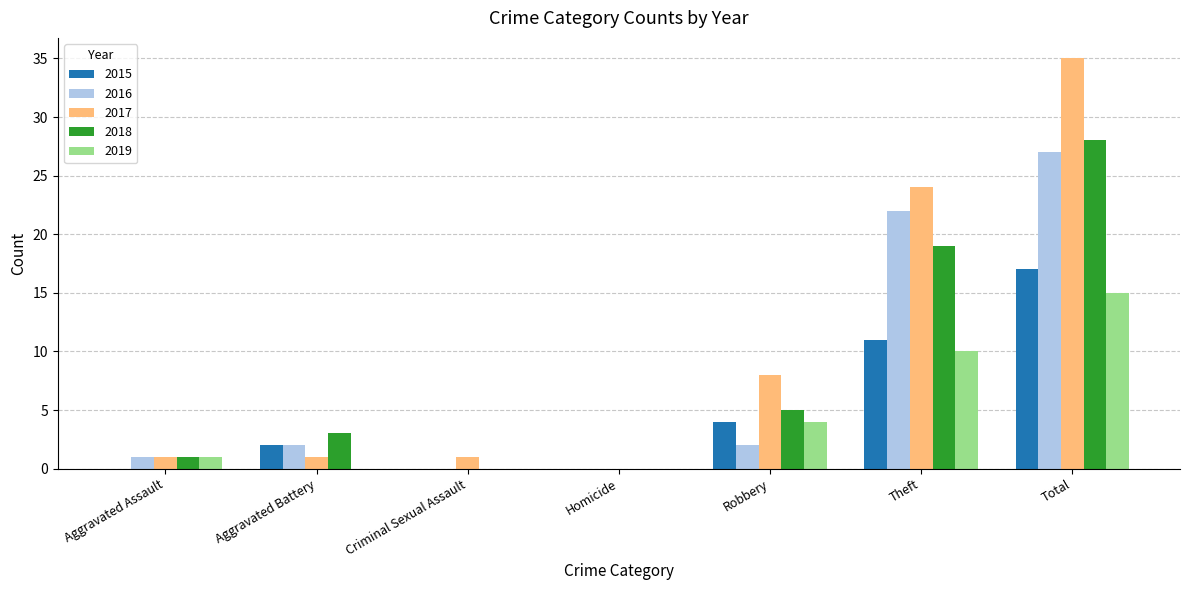

Count the number of categories in the chart.

7